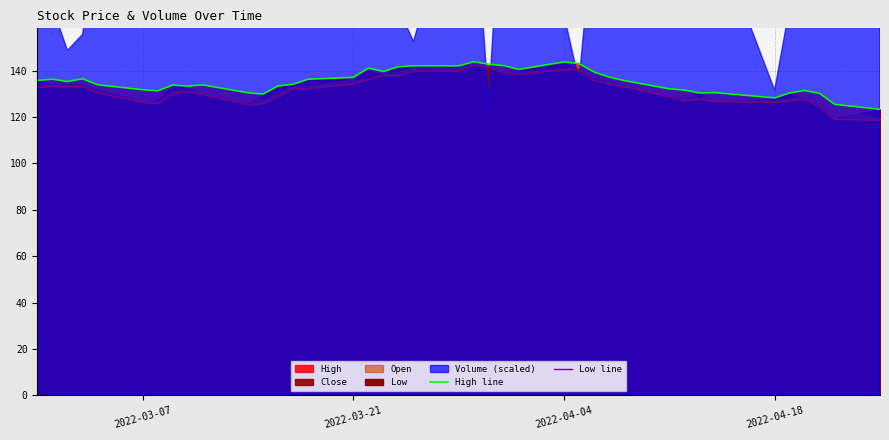

True or false: High line has more than 1 points higher than both neighbors.

True